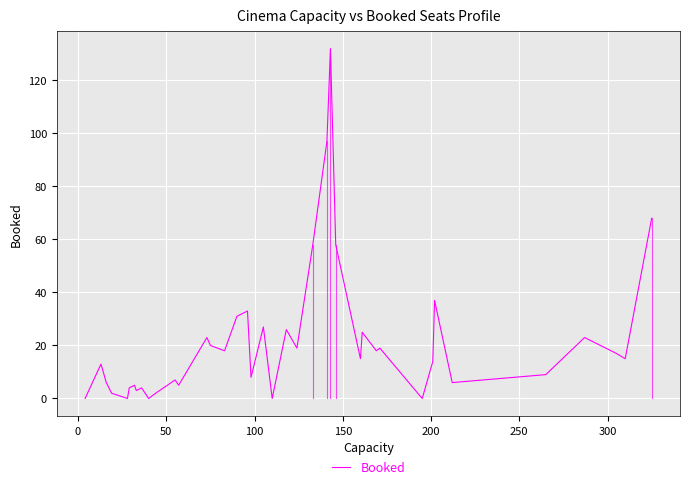

Does the chart have visible grid lines?

Yes